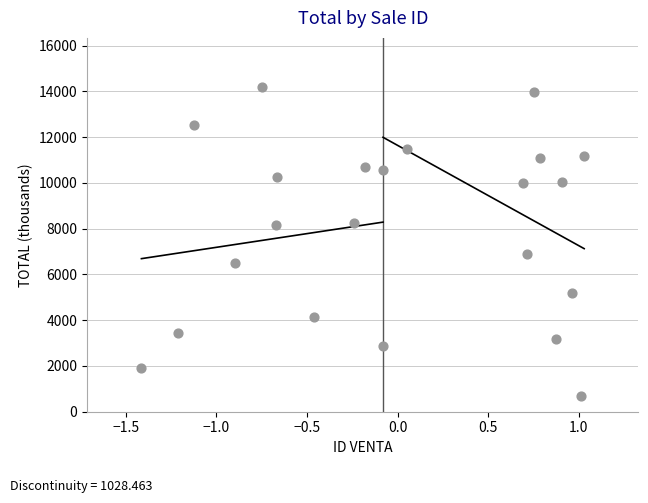

What Y value in the scatter plot is closest to 7447?

6894.5